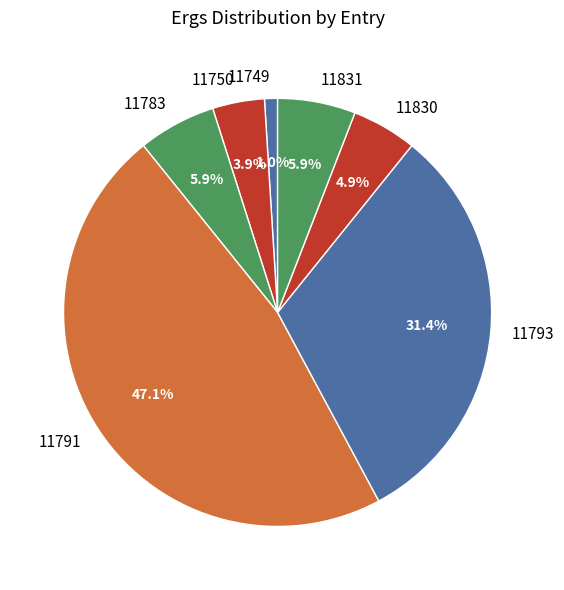

How many slices are in this pie chart?

7